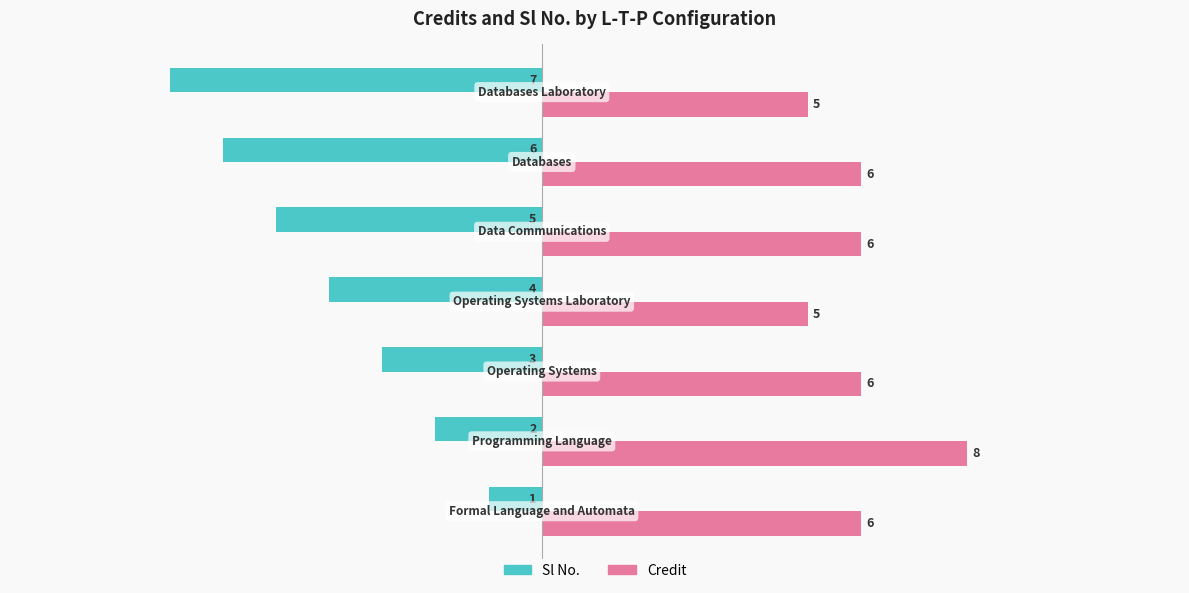

Which series has the largest range (max minus min)?

Sl No.